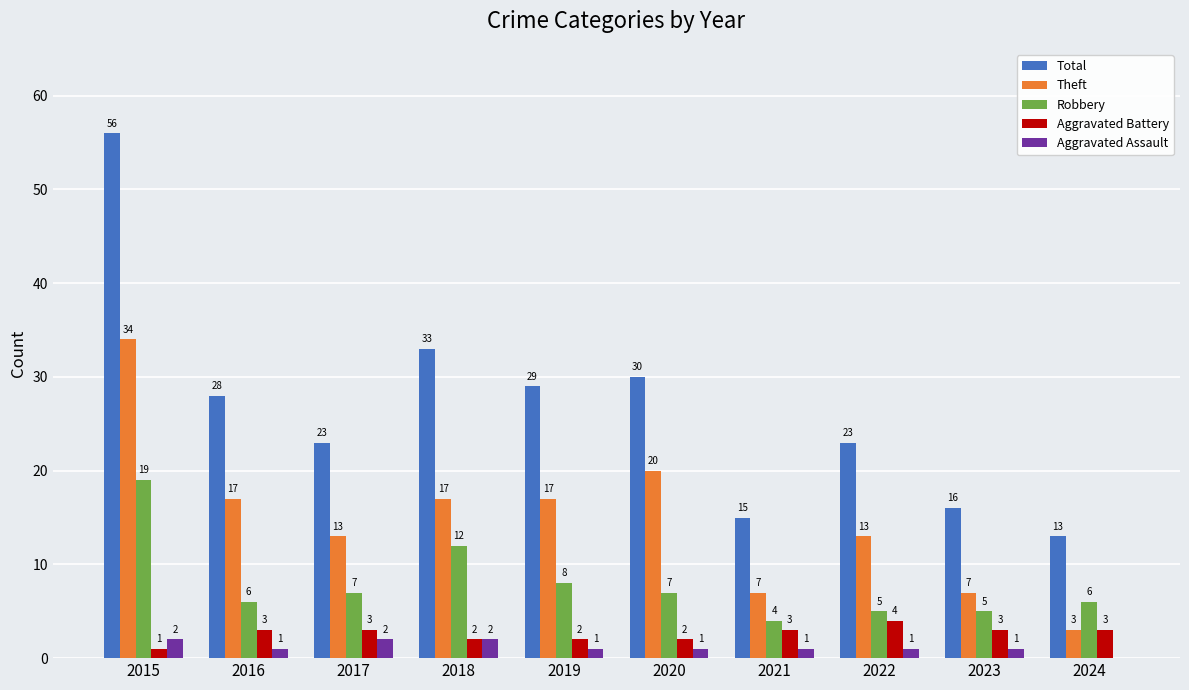

Which series has the largest range (max minus min)?

Total